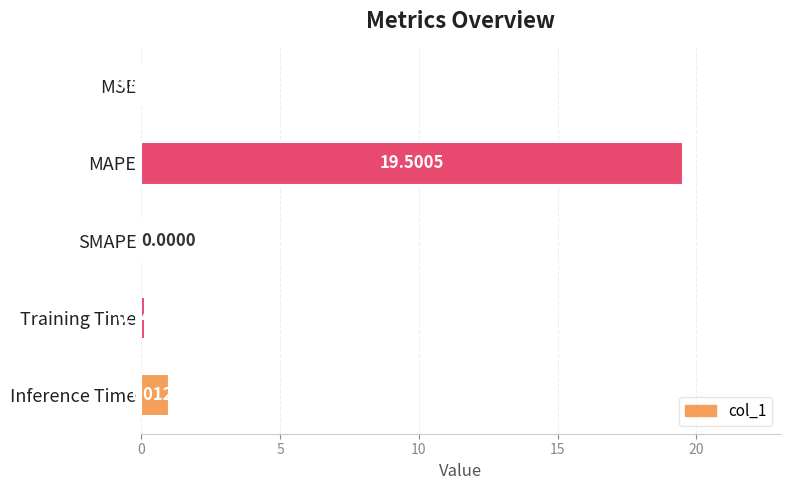

Which category has the highest value across all series?

MAPE